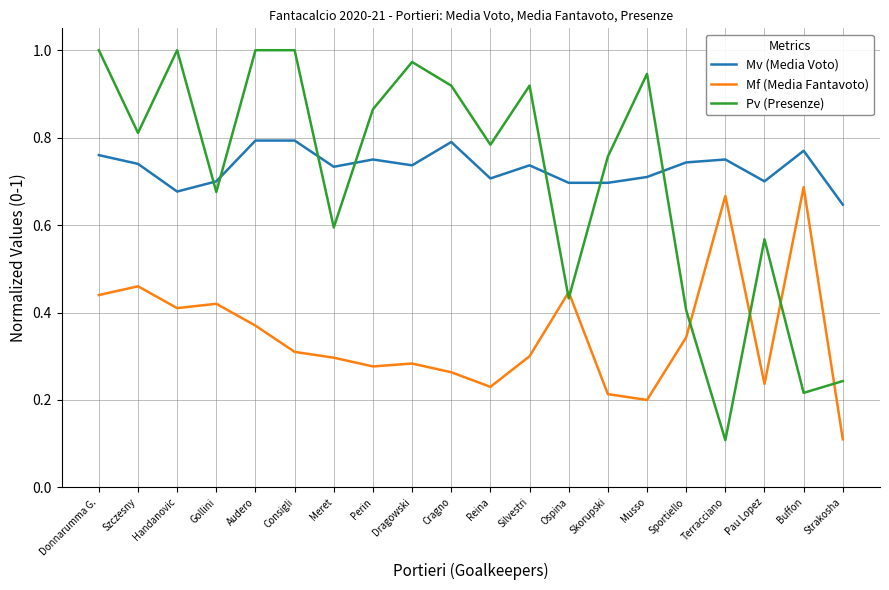

Which category has the lowest value in the Mv (Media Voto) series?

Strakosha